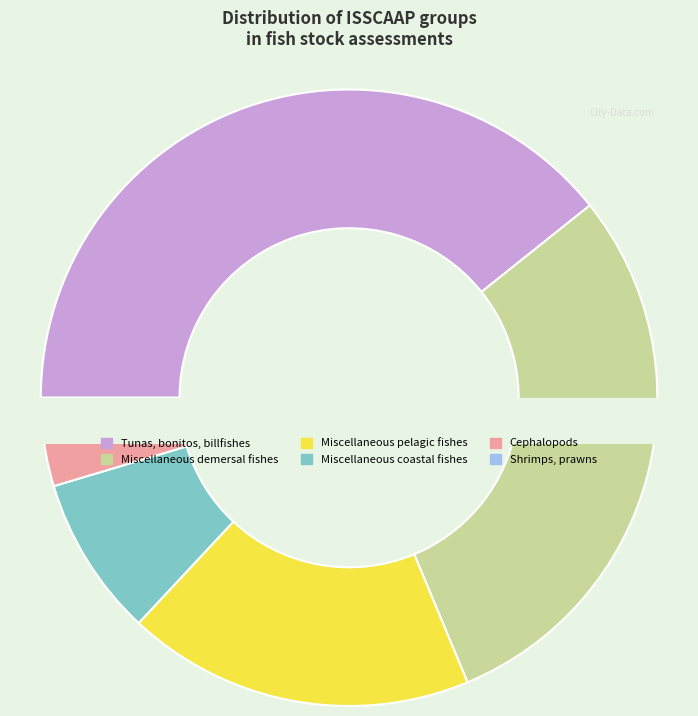

How many slices are in this pie chart?

6